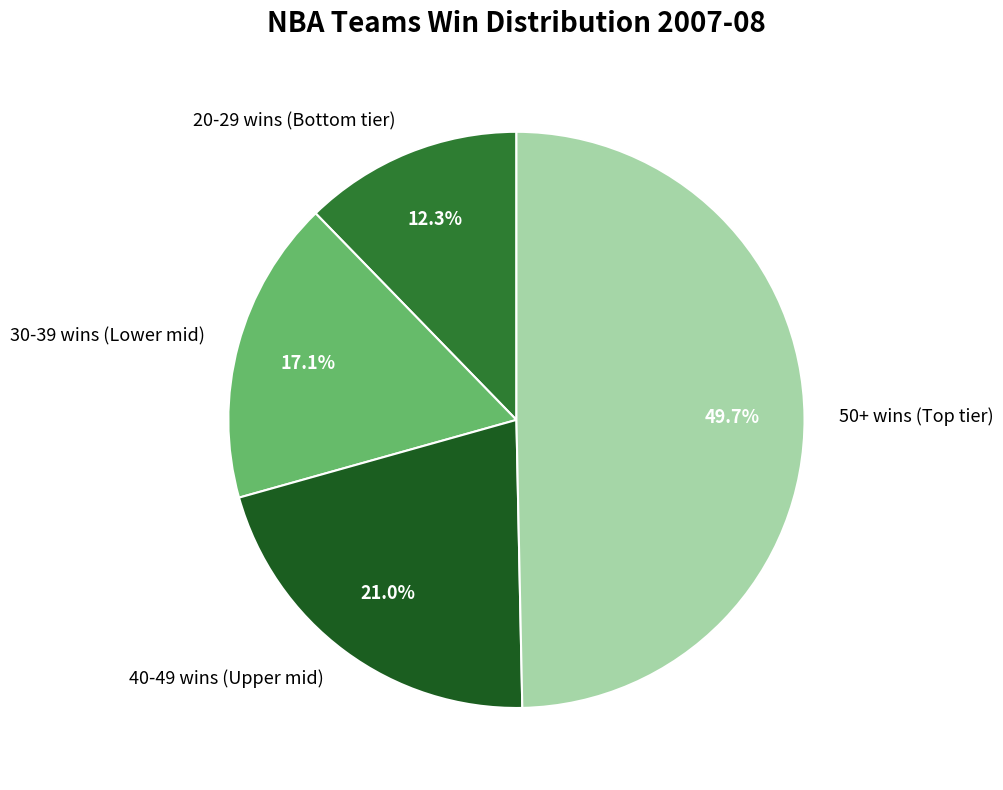

To the nearest percent, what is the average slice percentage?

25%